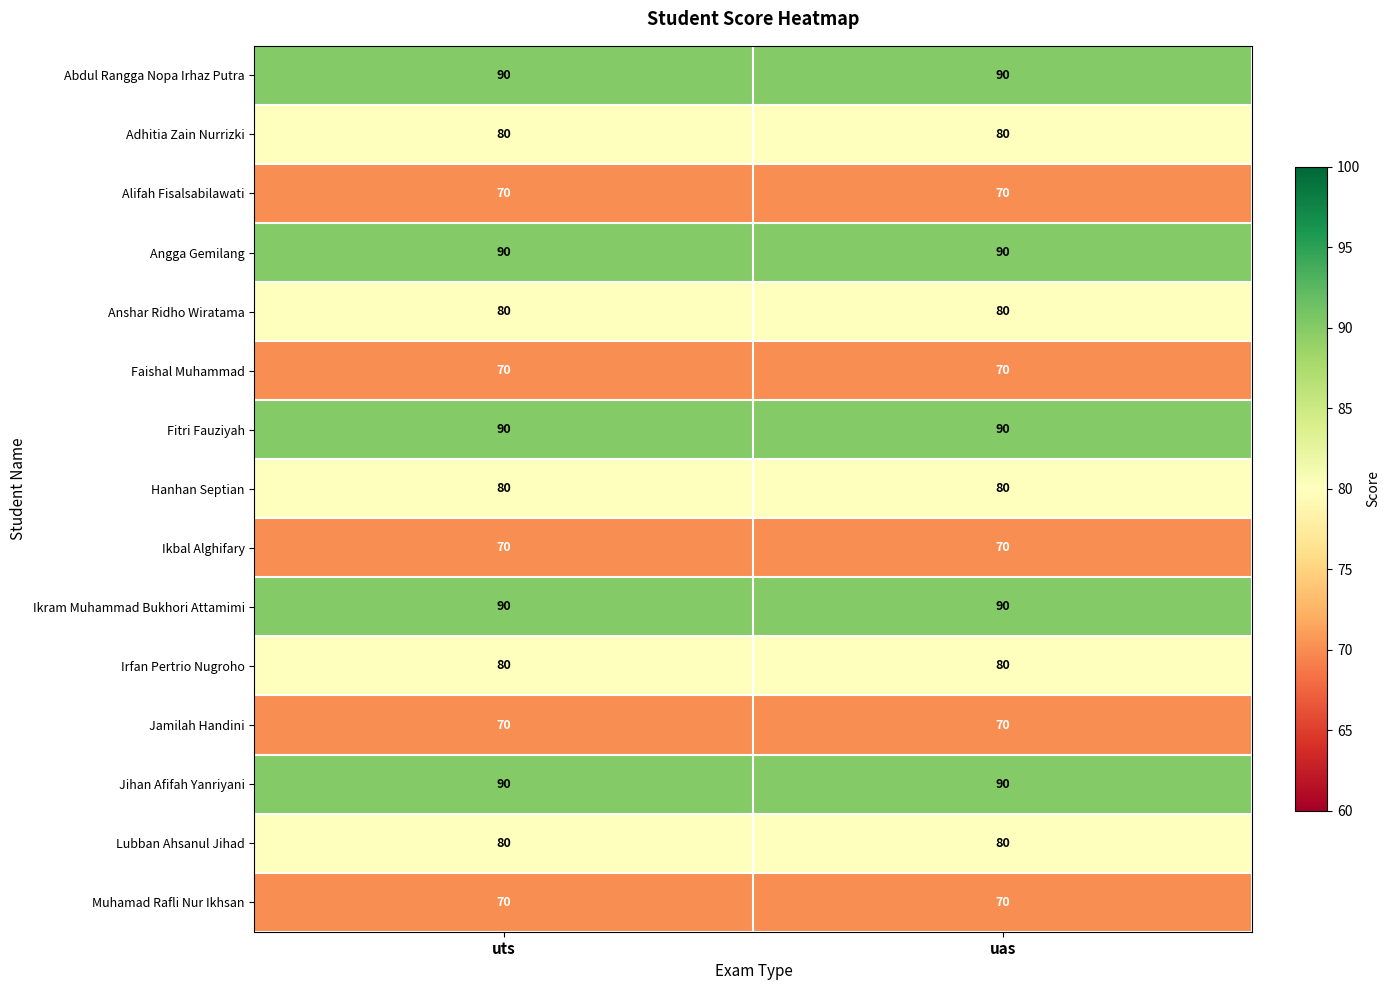

Reading right to left, list all the values displayed in this chart.

Abdul Rangga Nopa Irhaz Putra: 90	90
Adhitia Zain Nurrizki: 80	80
Alifah Fisalsabilawati: 70	70
Angga Gemilang: 90	90
Anshar Ridho Wiratama: 80	80
Faishal Muhammad: 70	70
Fitri Fauziyah: 90	90
Hanhan Septian: 80	80
Ikbal Alghifary: 70	70
Ikram Muhammad Bukhori Attamimi: 90	90
Irfan Pertrio Nugroho: 80	80
Jamilah Handini: 70	70
Jihan Afifah Yanriyani: 90	90
Lubban Ahsanul Jihad: 80	80
Muhamad Rafli Nur Ikhsan: 70	70